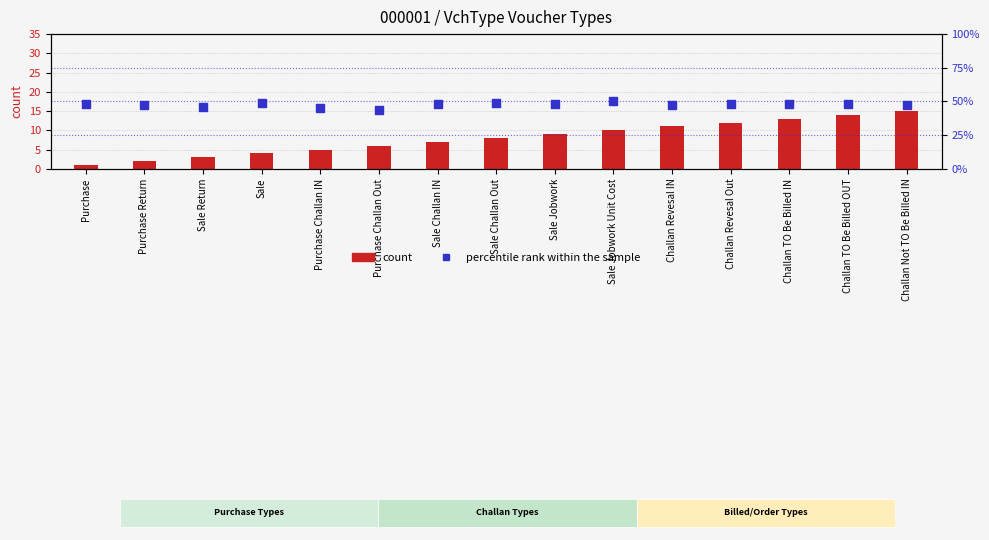

At which category is the sum across all series the highest?

Challan TO Be Billed OUT